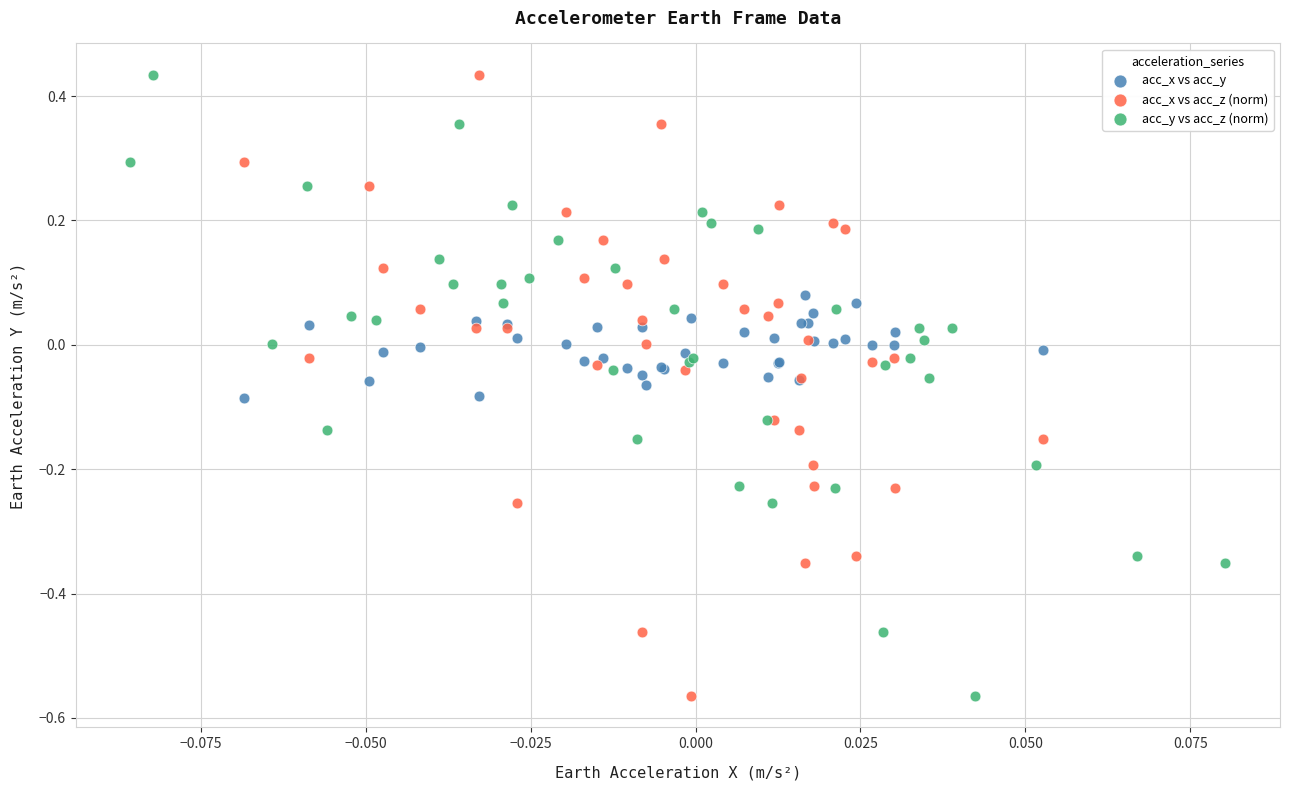

What are all the series names shown in the legend?

acc_x vs acc_y, acc_x vs acc_z (norm), acc_y vs acc_z (norm)